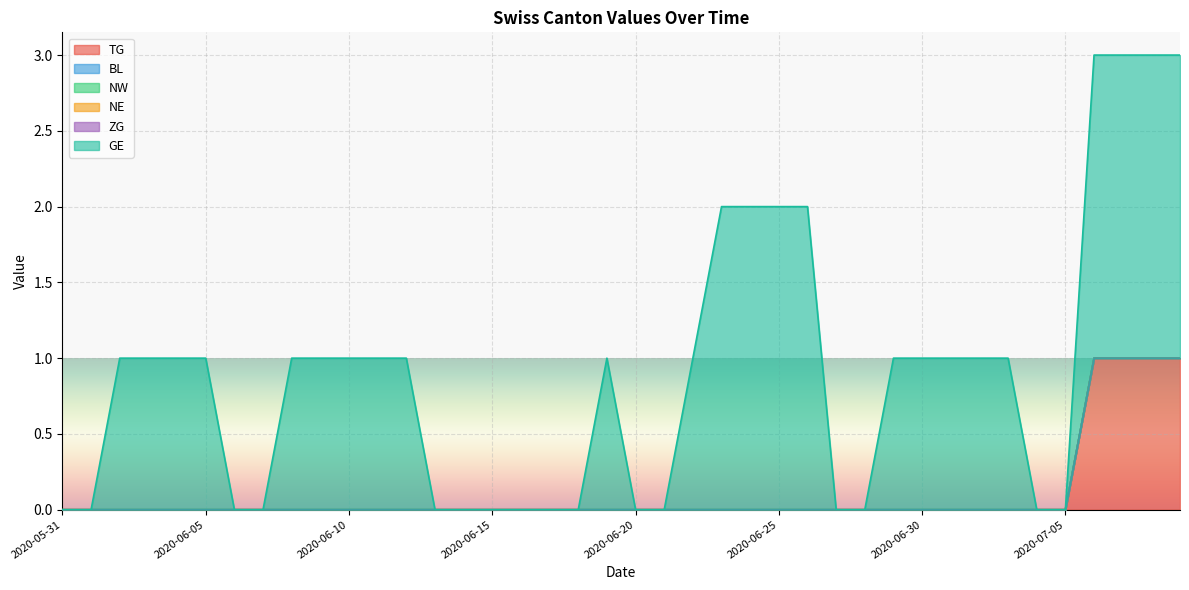

List the series in order of their peak value, highest first.

GE, TG, BL, NW, NE, ZG